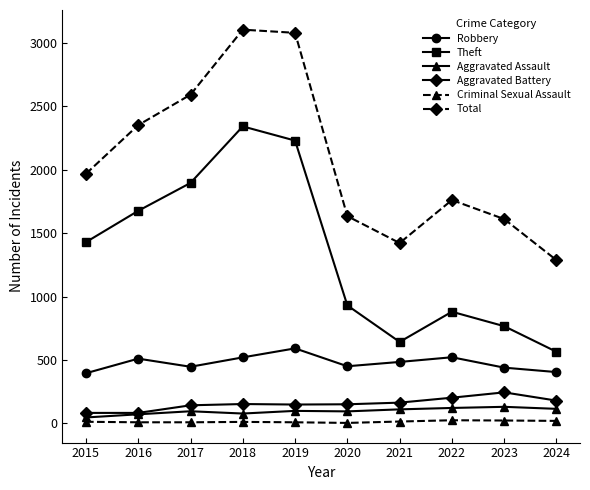

What are all the series names shown in the legend?

Robbery, Theft, Aggravated Assault, Aggravated Battery, Criminal Sexual Assault, Total